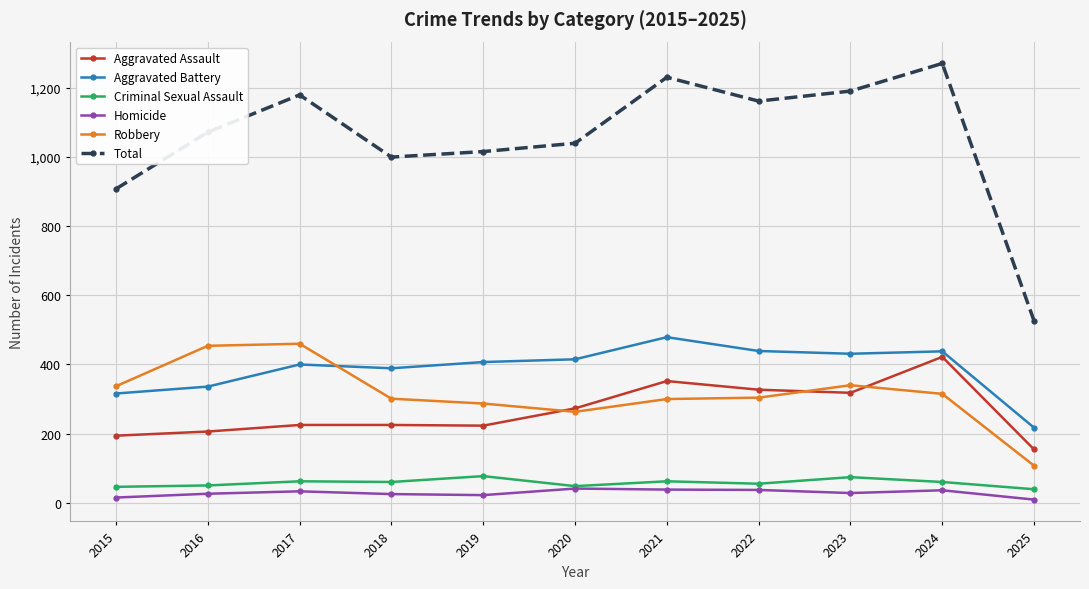

What is the greatest value displayed?

1271